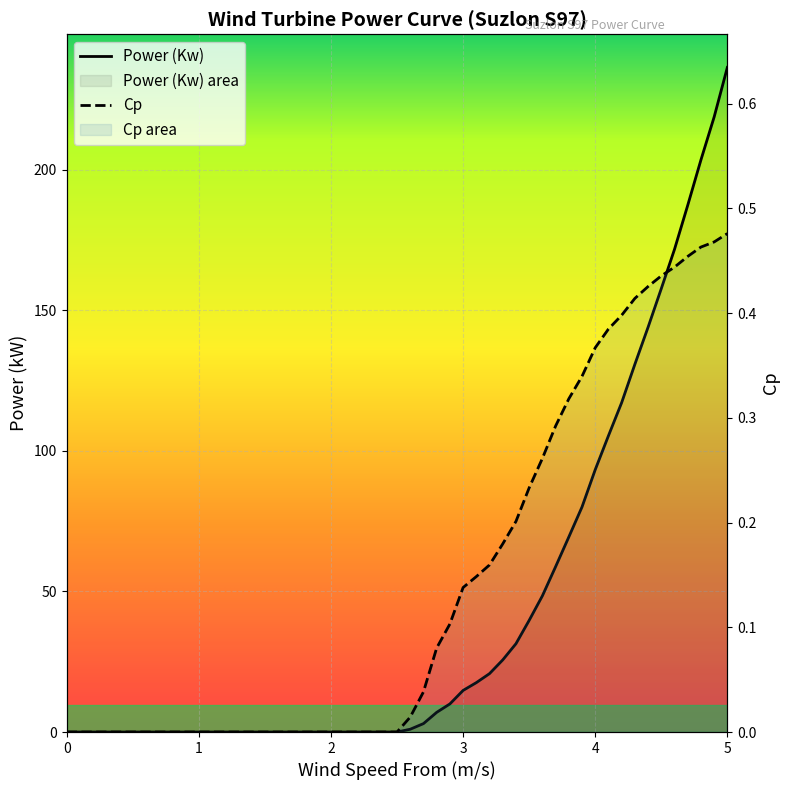

What is the difference between the Power (Kw) values at 3.0 and 3.3?

10.9